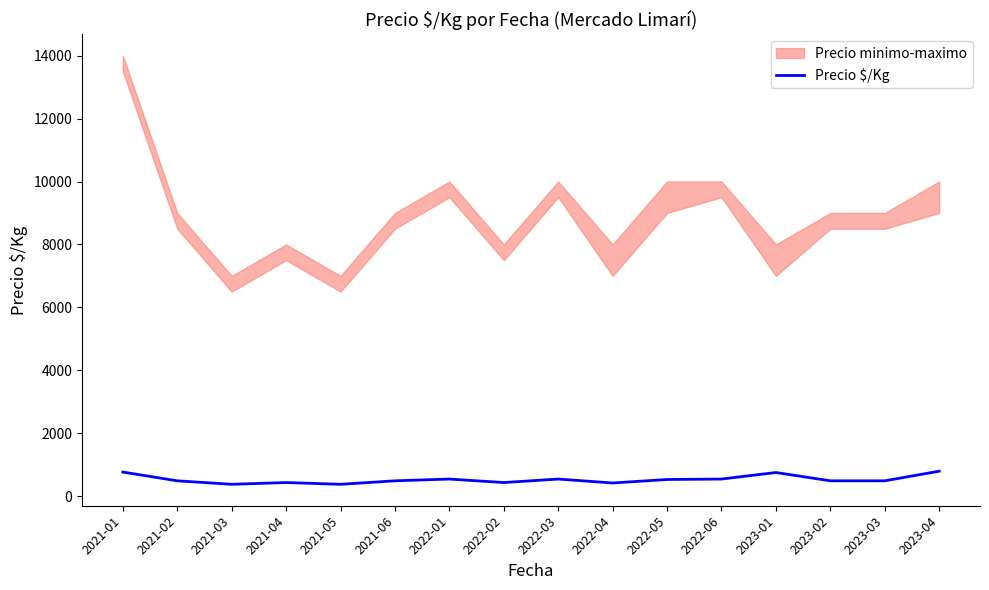

At which label is the value closest to 583?

2022-01